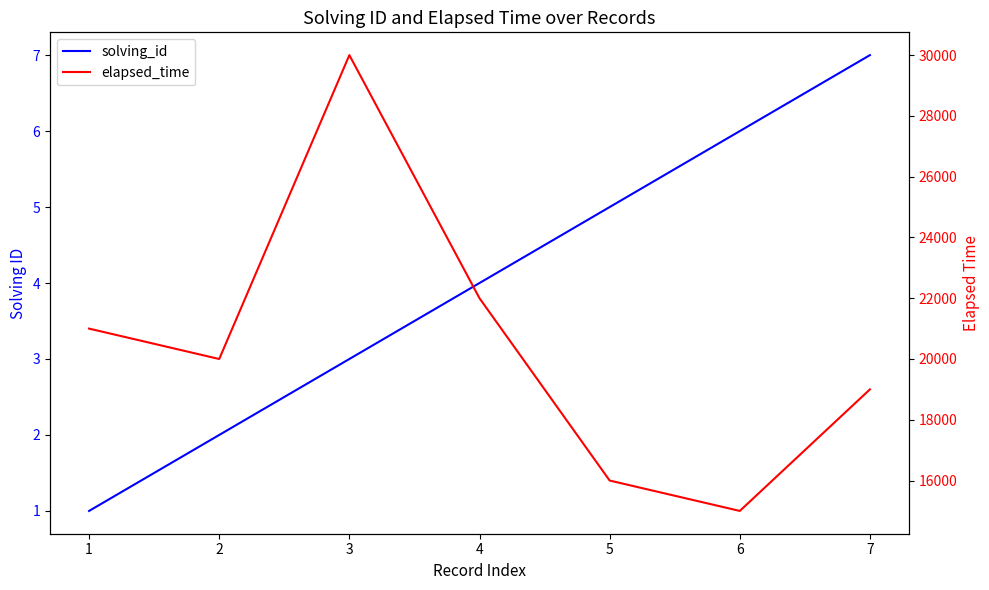

Which series has the largest range (max minus min)?

elapsed_time